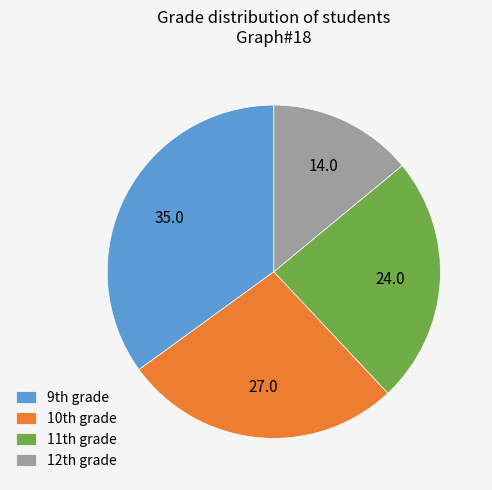

Rank the categories by value from highest to lowest.

9th grade, 10th grade, 11th grade, 12th grade